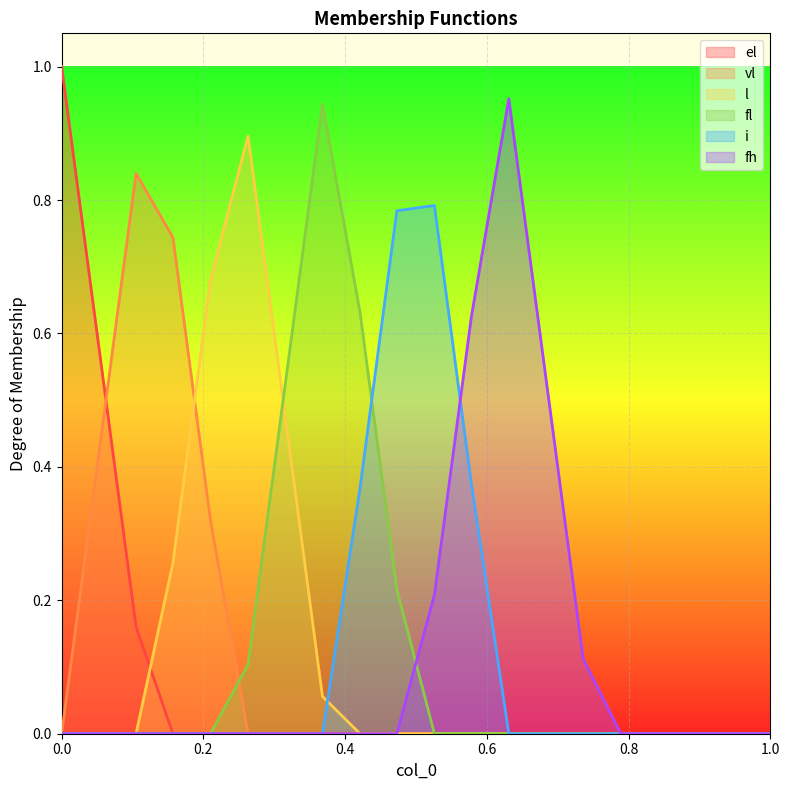

Which has a higher value, 6 or 4?

6